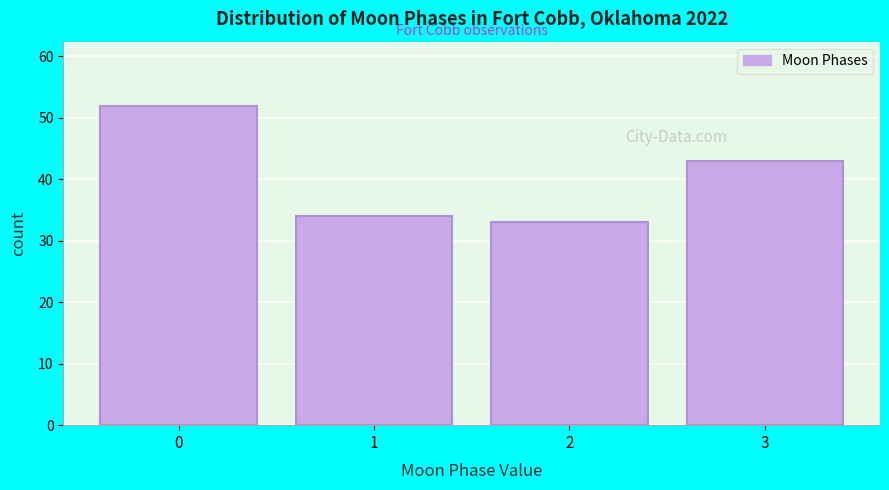

Reading right to left, extract all data points from this chart.

43	33	34	52